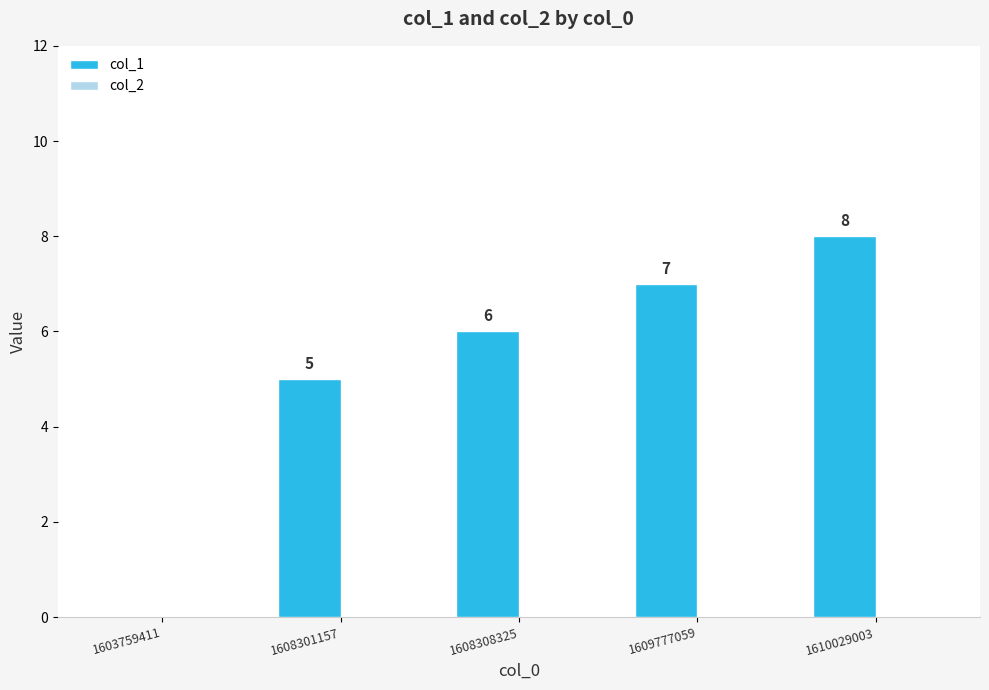

Between 1603759411 and 1610029003, which is larger?

1610029003